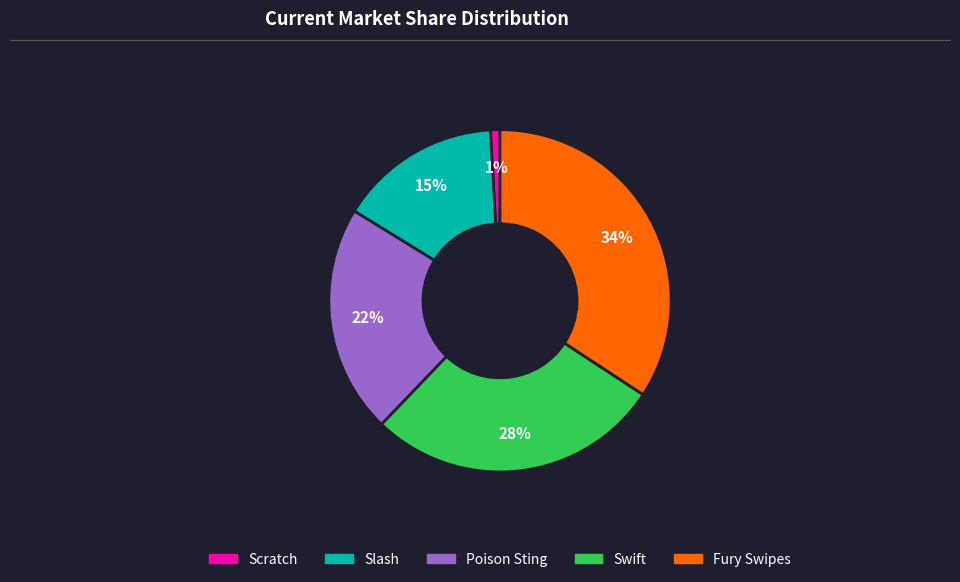

To the nearest percent, what portion does Poison Sting represent?

22%